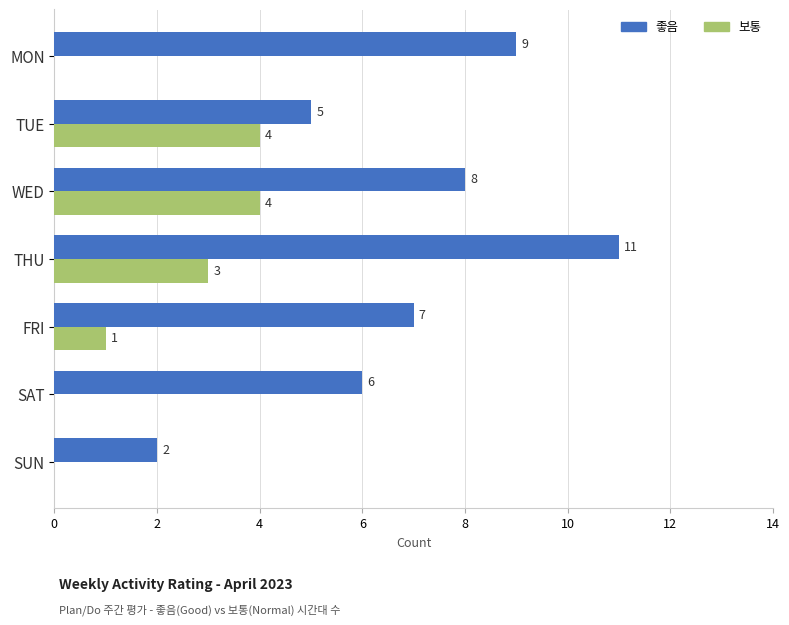

The value of 좋음 at TUE is 8. True or false?

False